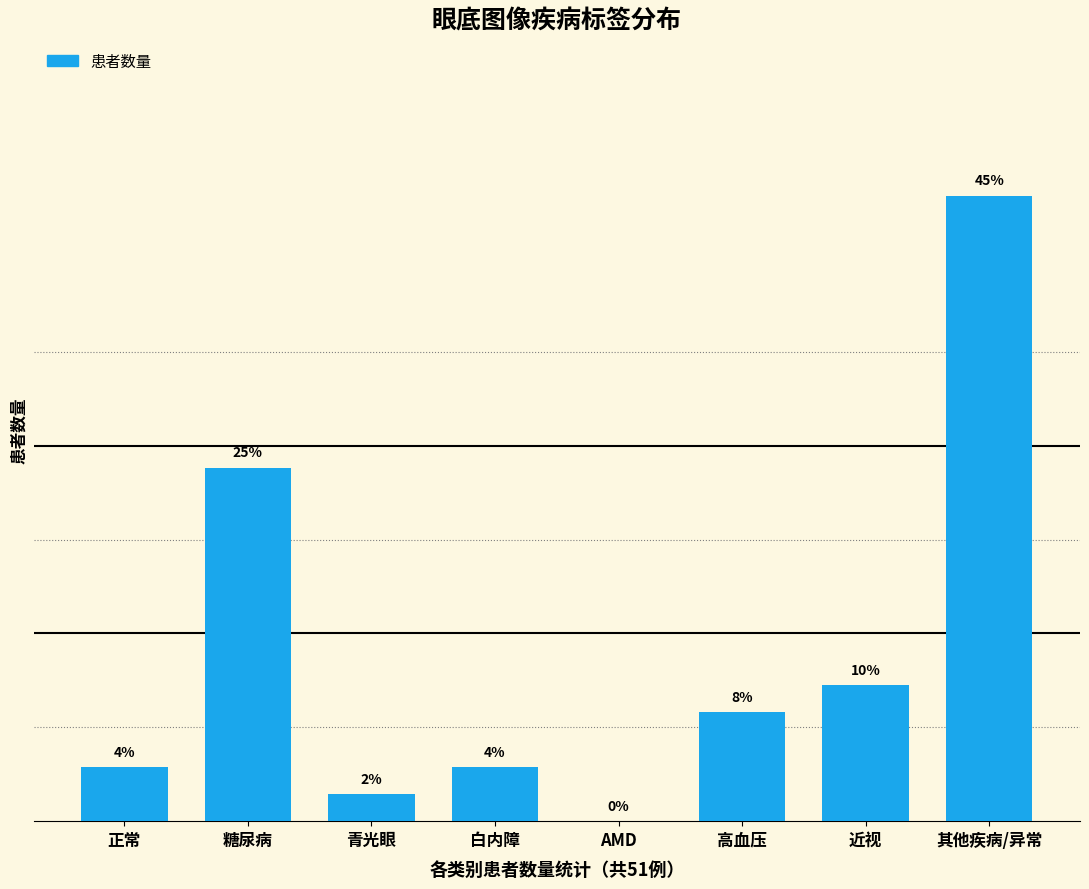

At which category does the chart reach its peak across all series?

其他疾病/异常